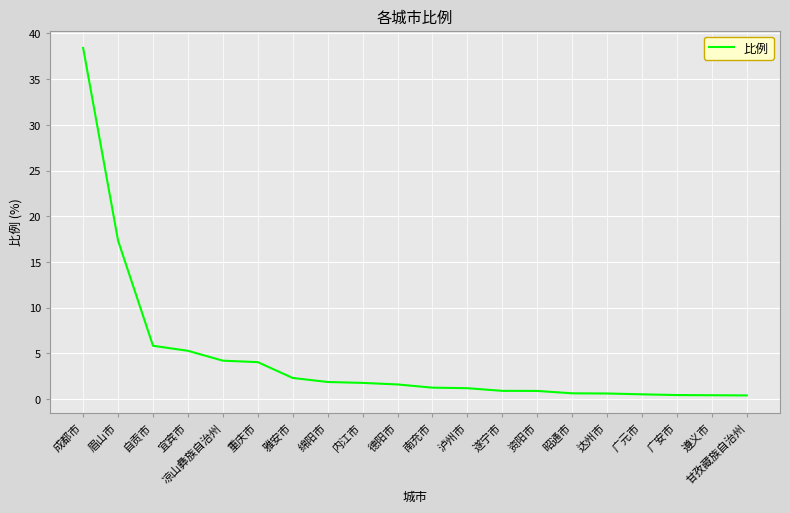

At which category does the chart reach its peak across all series?

成都市